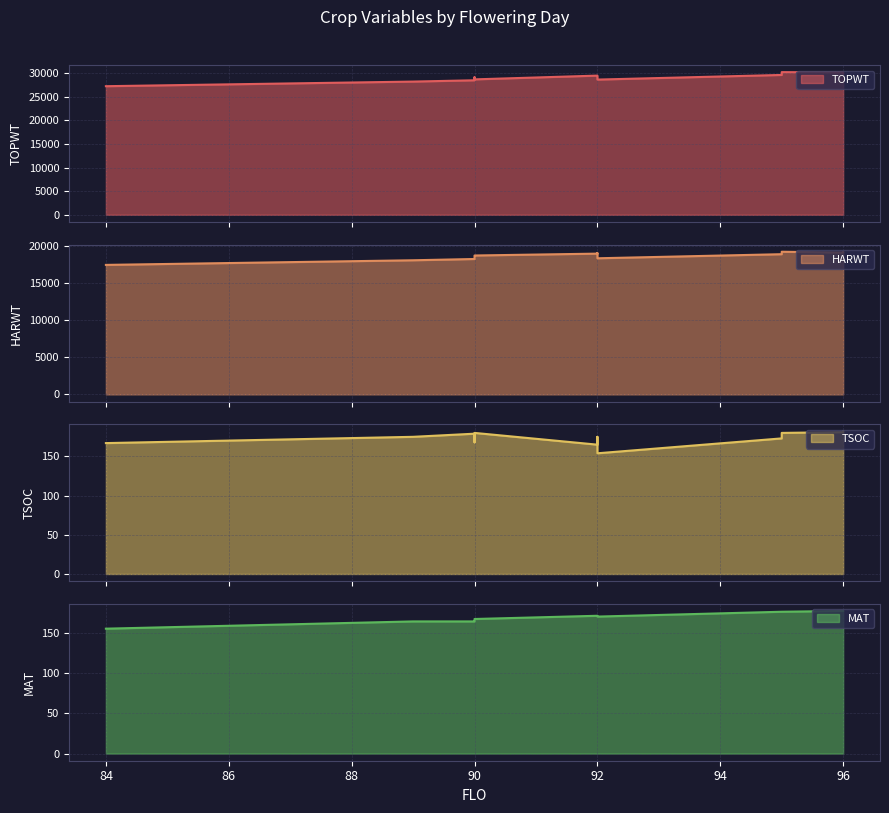

At 90, list the series in order from largest to smallest.

TOPWT, HARWT, TSOC, MAT